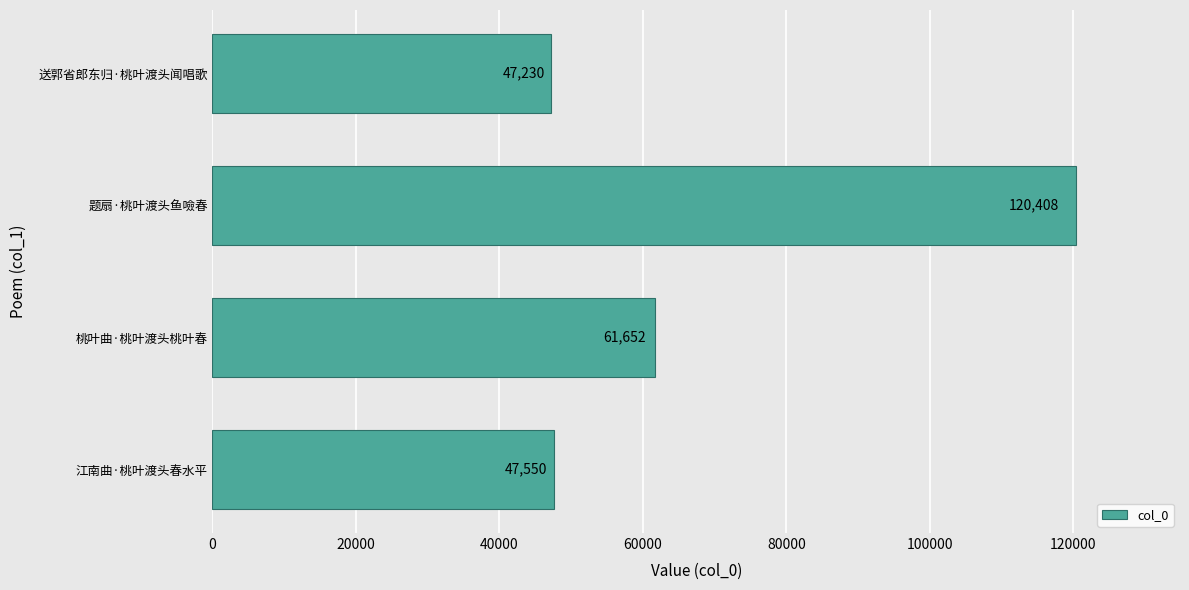

Does the chart contain stacked bars?

No